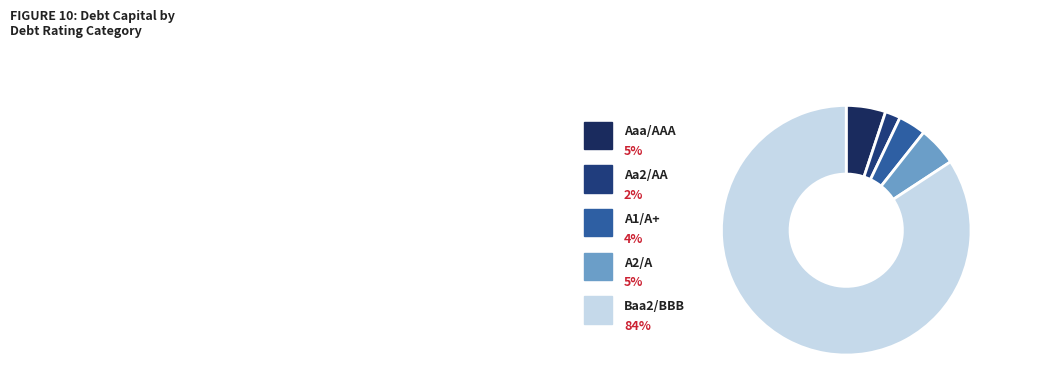

The A2/A slice represents 26% of the pie. True or false?

False